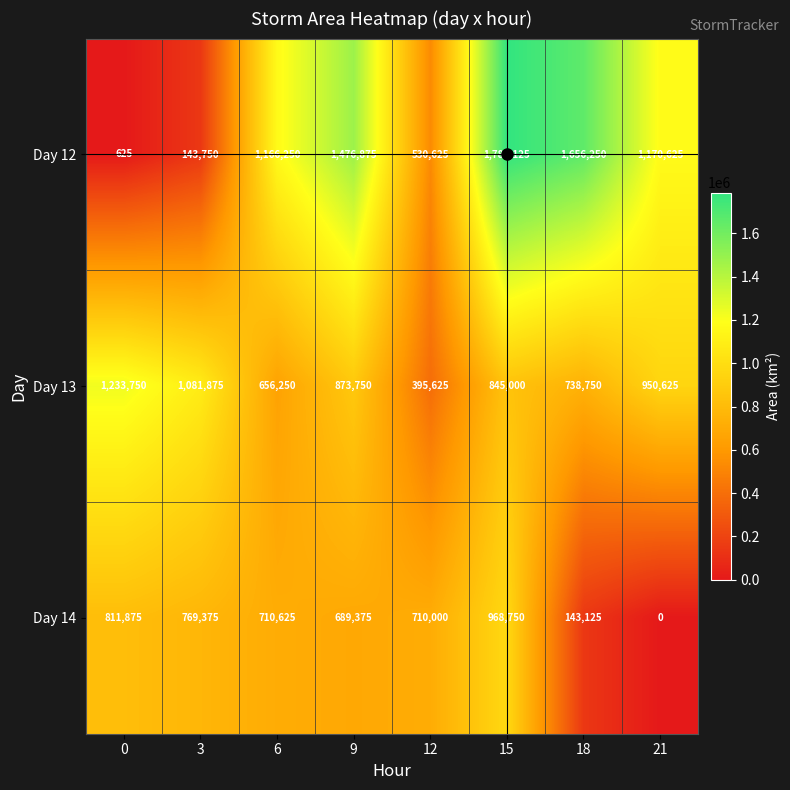

Which series has the largest range (max minus min)?

Day 12